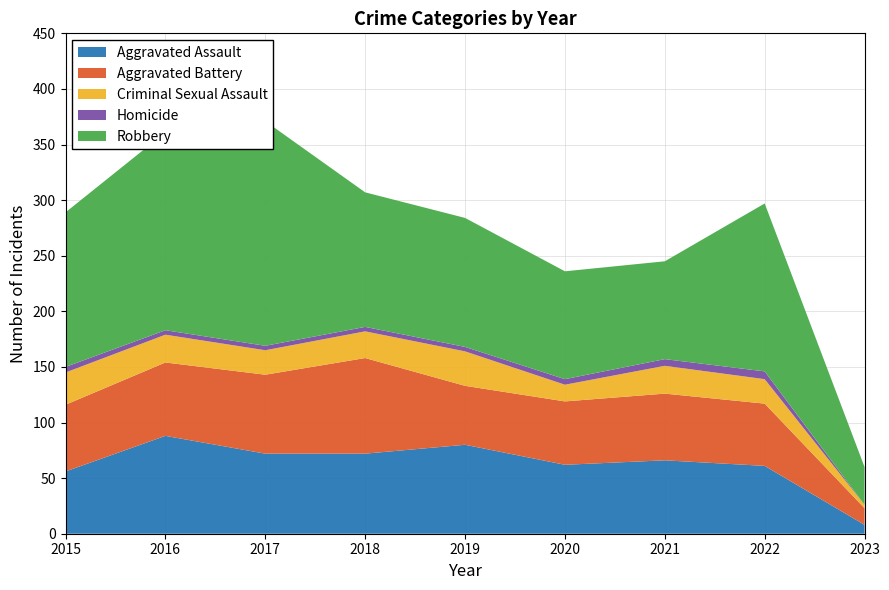

Reading left to right, extract all data points from this chart.

Aggravated Assault: 2015=56	2016=88	2017=72	2018=72	2019=80	2020=62	2021=66	2022=61	2023=8
Aggravated Battery: 2015=60	2016=66	2017=71	2018=86	2019=53	2020=57	2021=60	2022=56	2023=15
Criminal Sexual Assault: 2015=29	2016=25	2017=22	2018=24	2019=31	2020=15	2021=25	2022=22	2023=3
Homicide: 2015=5	2016=4	2017=4	2018=4	2019=4	2020=5	2021=6	2022=7	2023=0
Robbery: 2015=139	2016=178	2017=202	2018=121	2019=116	2020=97	2021=88	2022=151	2023=34